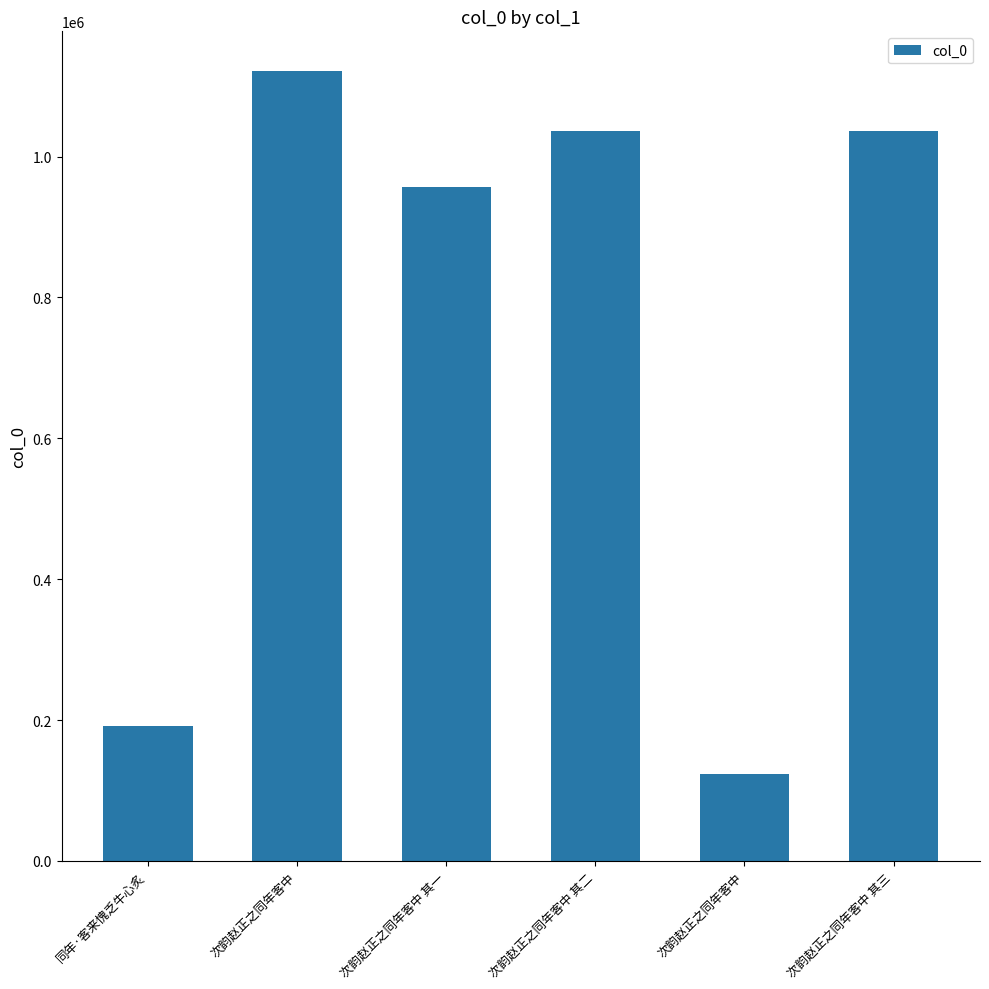

List the labels in order of value, largest first.

次韵赵正之同年客中, 次韵赵正之同年客中 其三, 次韵赵正之同年客中 其二, 次韵赵正之同年客中 其一, 同年·客来愧乏牛心炙, 次韵赵正之同年客中